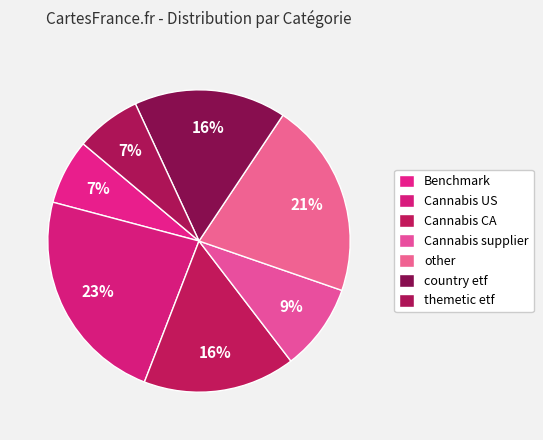

Count the number of slices in the pie.

7